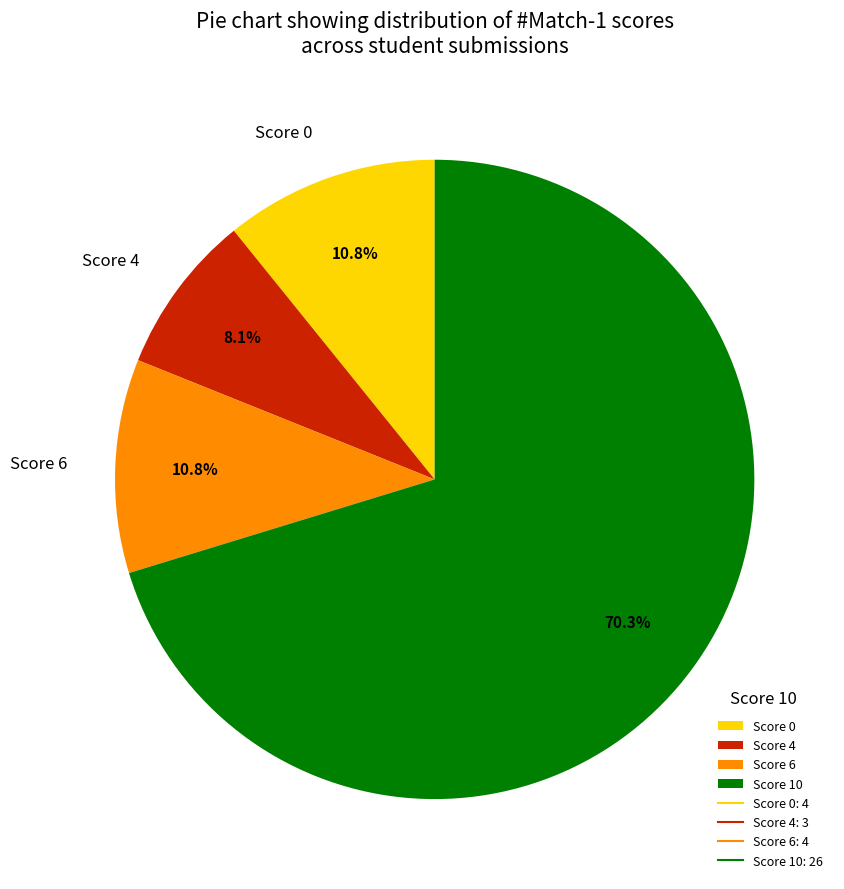

What is the largest slice in the pie chart?

Score 10